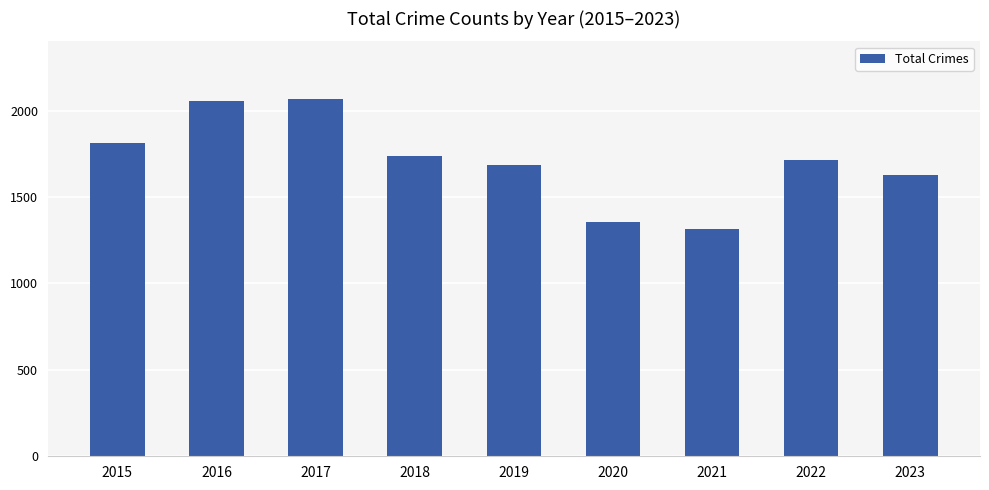

What is the greatest value displayed?

2066